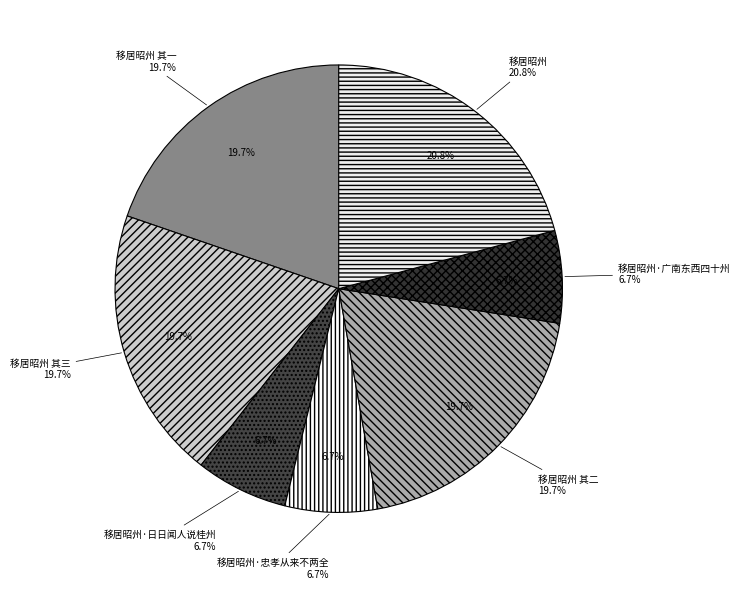

To the nearest percent, what is the difference between the largest and smallest slice percentages?

14%